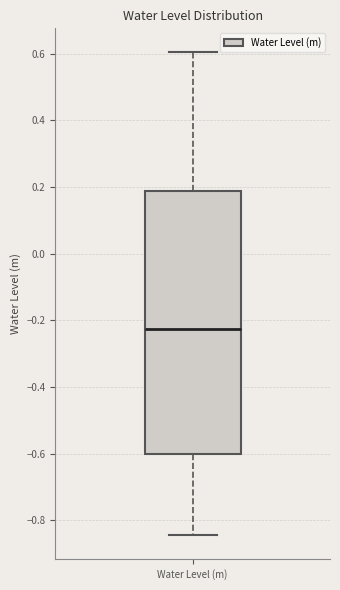

Transcribe this box plot: give where the median line is, the range the box spans, and where the two whiskers end, as read against the y-axis. The values are not printed on the chart, so give them approximately, as read against the axis.

median -0.22, box -0.60 to 0.18, whiskers -0.84 to 0.60